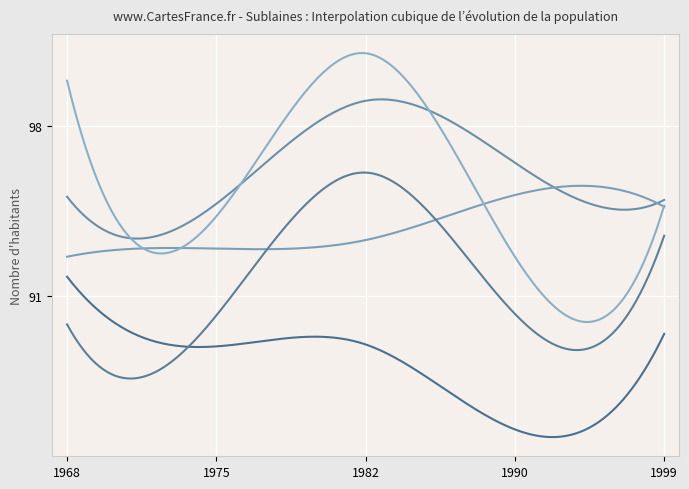

How many lines are shown in the chart?

5